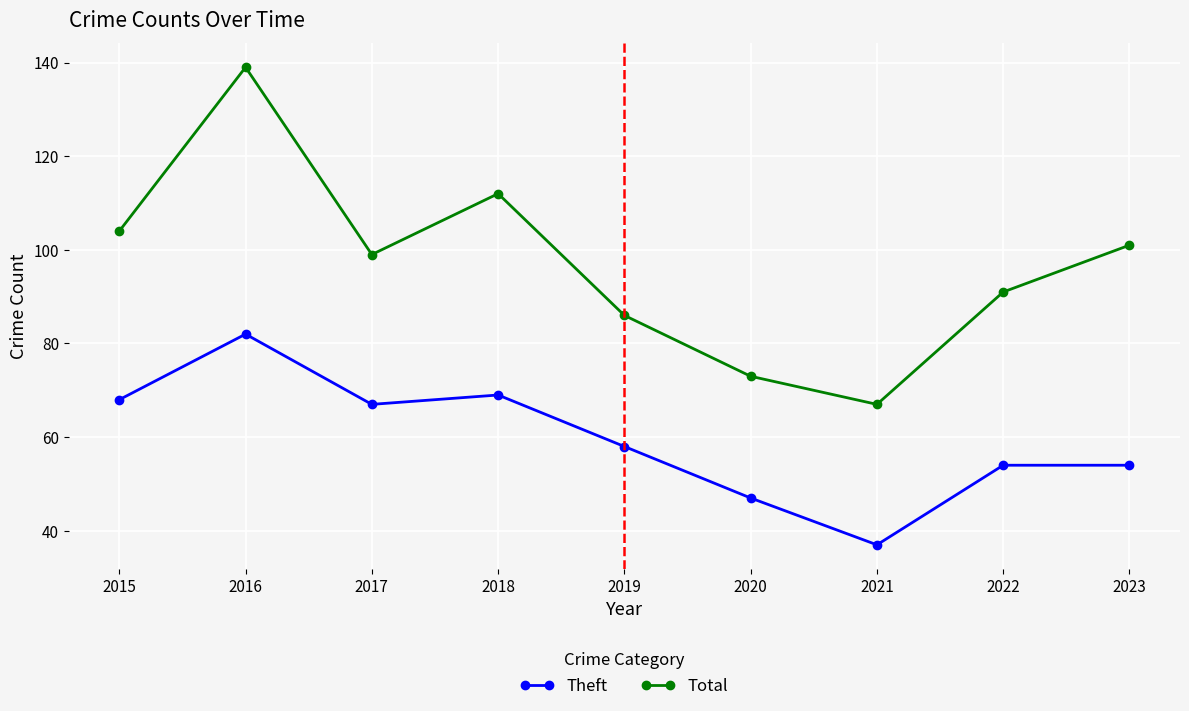

What is the difference between the maximum and minimum values in the Total series?

72